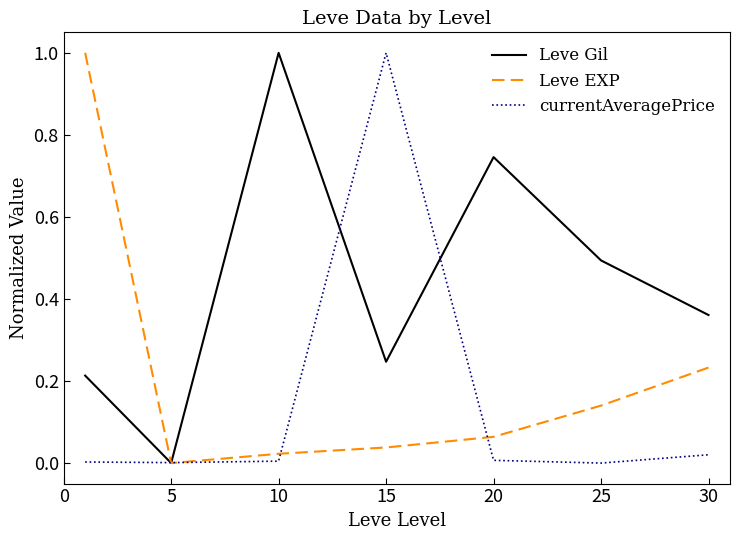

Count the number of categories in the chart.

7